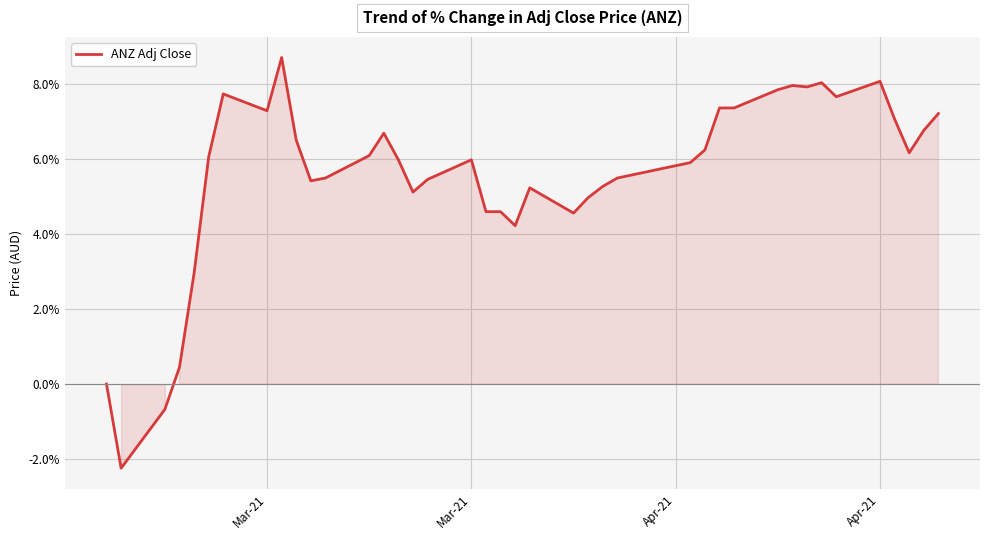

What is the minimum value shown in the chart?

-2.2